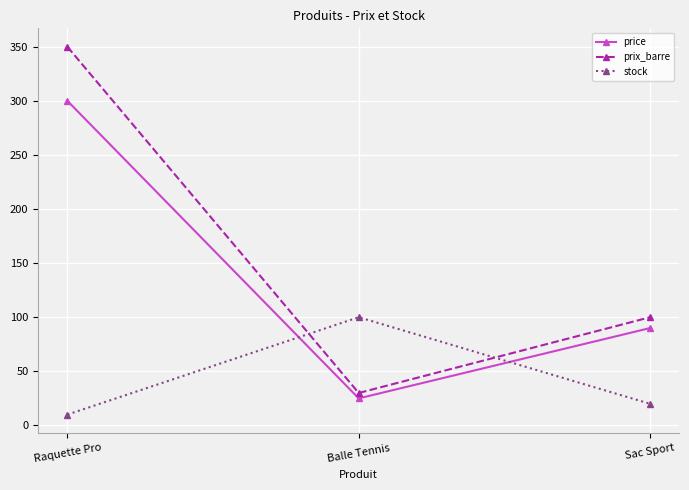

What is the smallest value displayed?

10.0